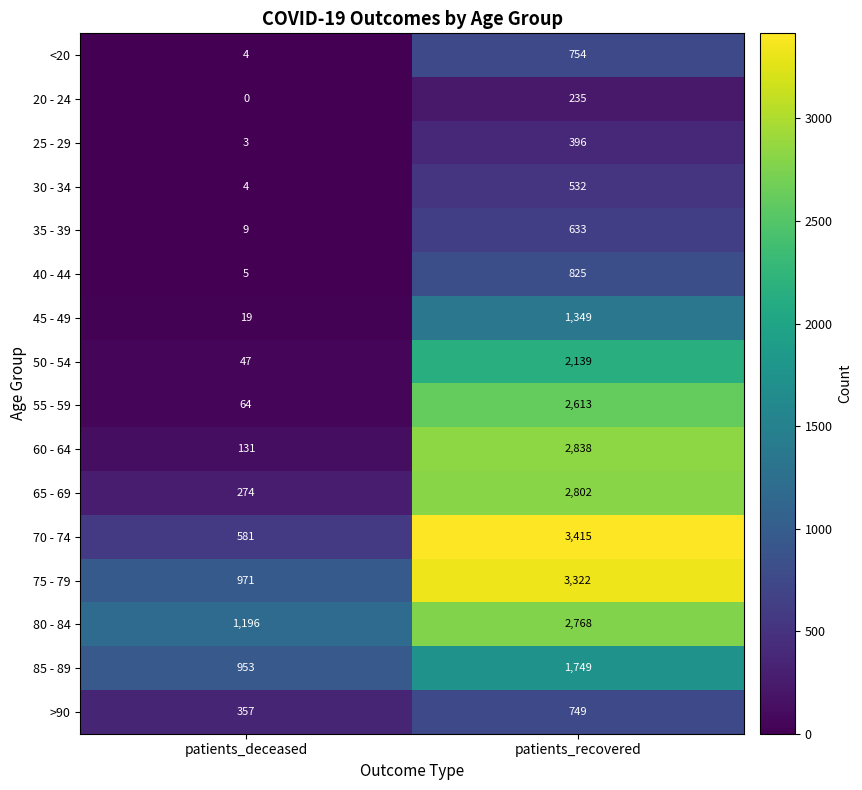

Is it true that 40 - 44 equals 5 at patients_deceased?

True